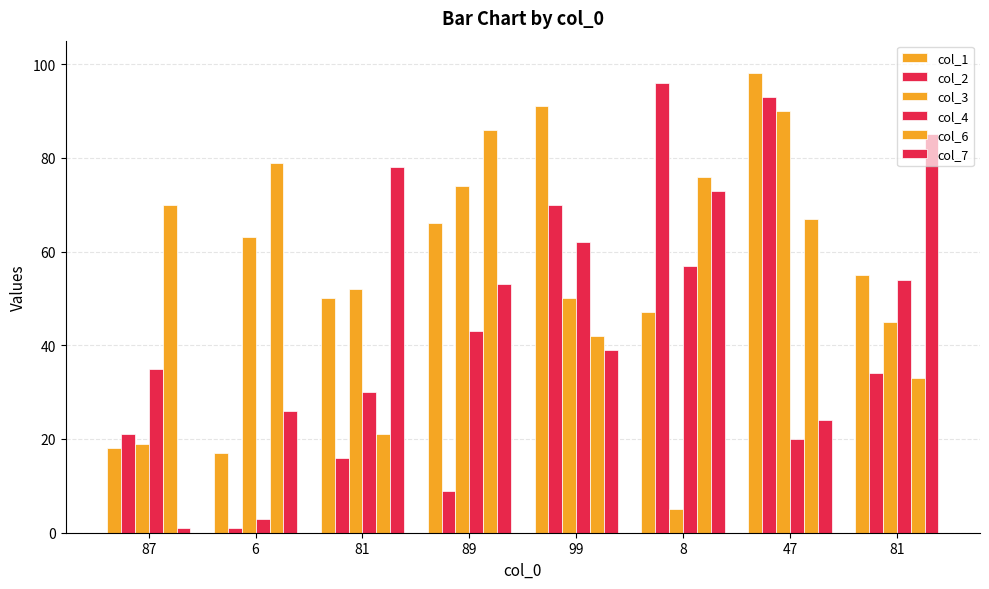

Where is col_3 nearest to the value 47?

81